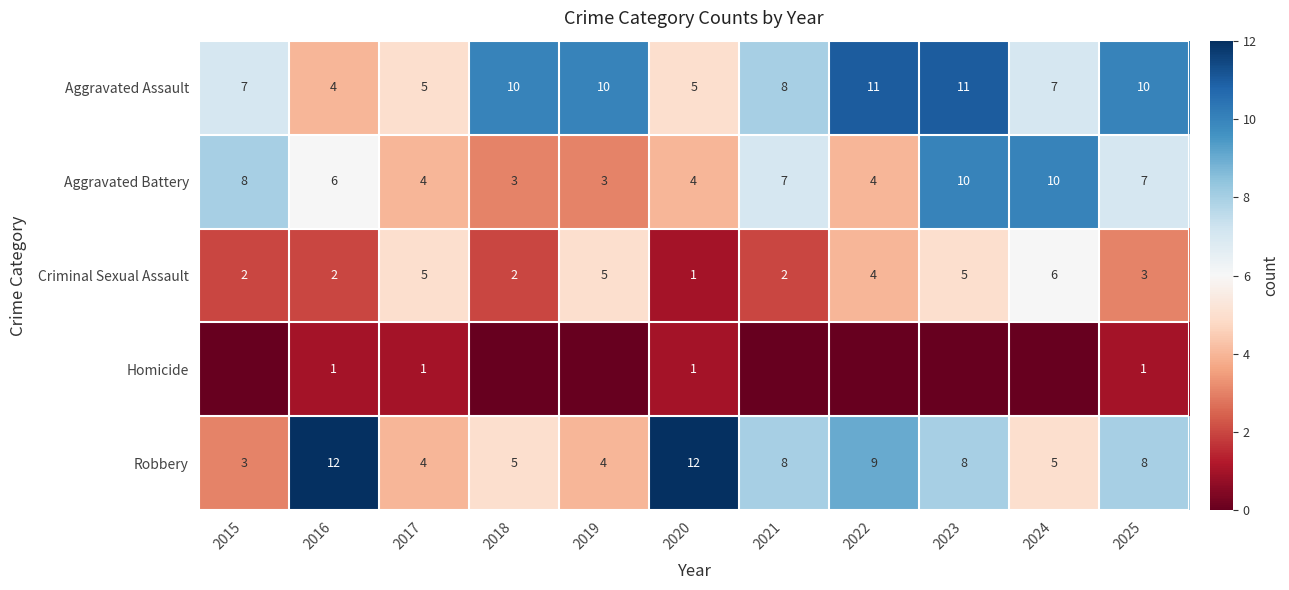

The Aggravated Battery series shows 4 at 2022. True or false?

True